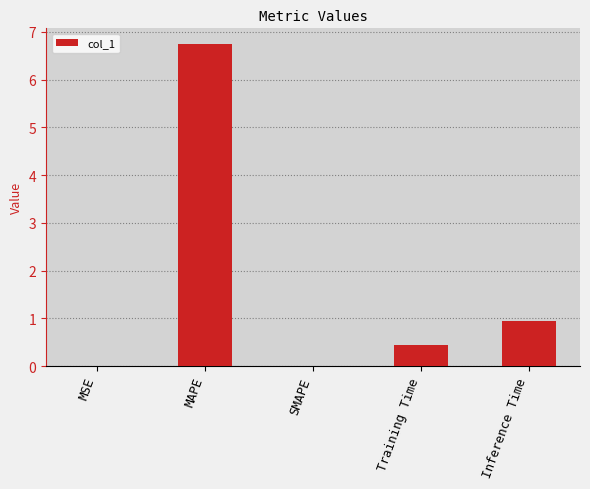

How many distinct data groups are displayed?

1